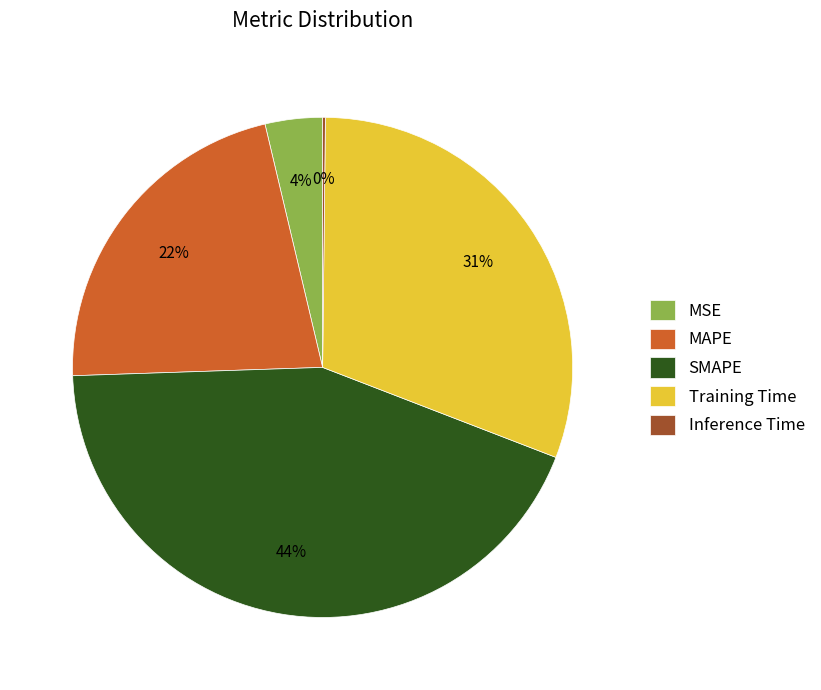

Which has a higher value, SMAPE or MAPE?

SMAPE